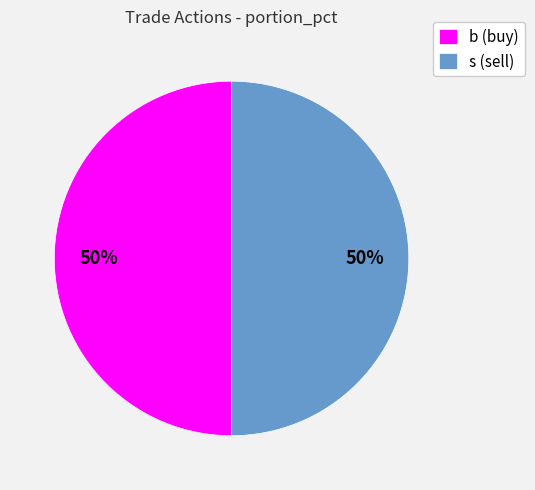

To the nearest percent, what is the combined percentage of b (buy) and s (sell)?

100%